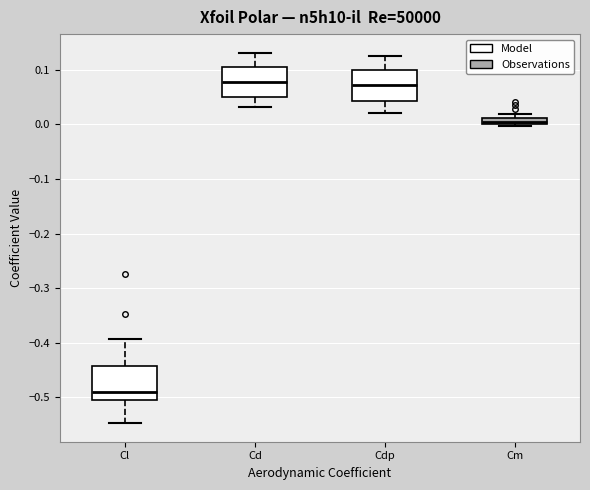

Where is the upper edge of the box for Cd on the y-axis? The values are not printed on the chart, so give them approximately, as read against the axis.

0.11